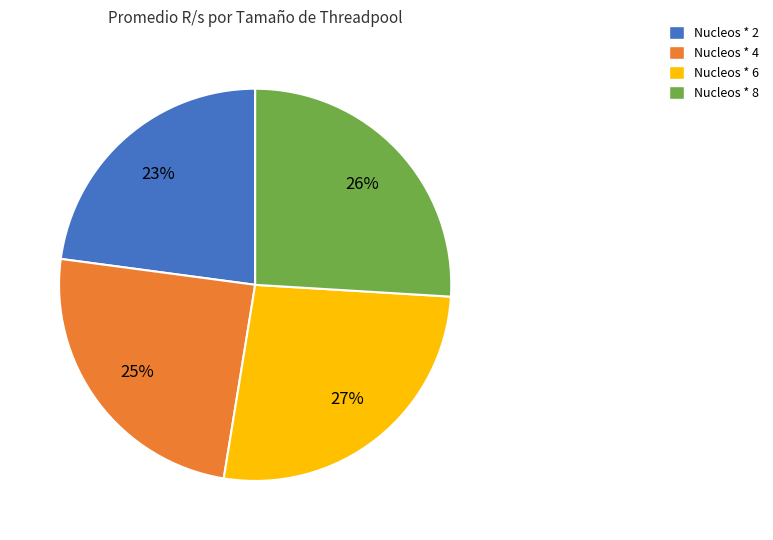

Between Nucleos * 4 and Nucleos * 6, which is larger?

Nucleos * 6